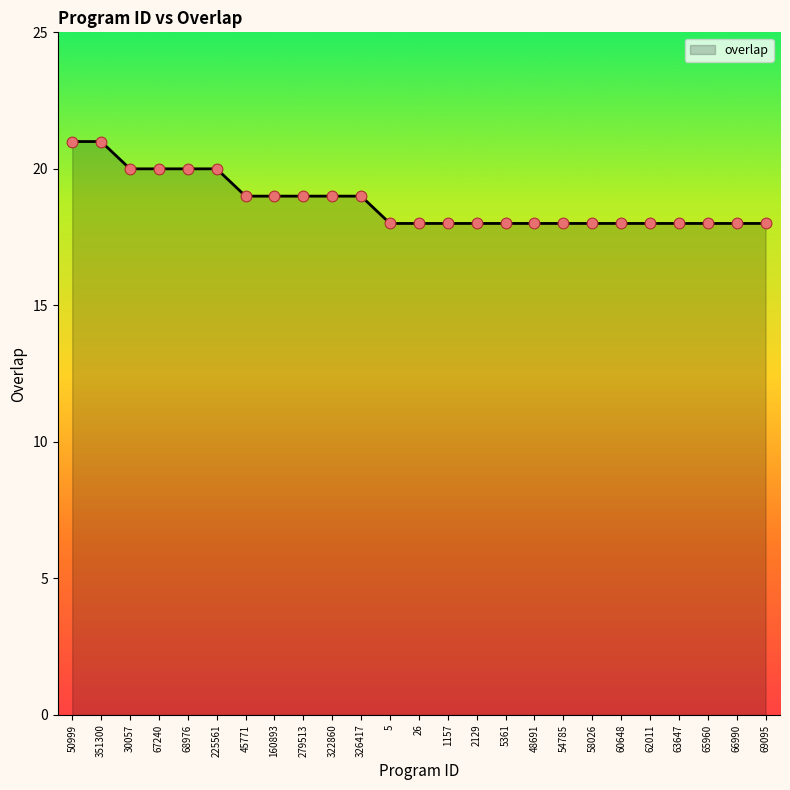

What is the ratio of the value at 2129 to the value at 69095?

1.0